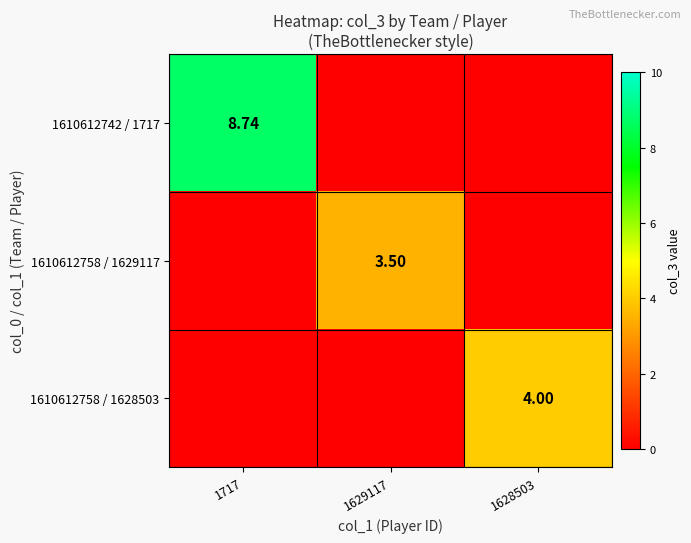

Rank the series at 1717 from highest to lowest value.

1610612742 / 1717, 1610612758 / 1629117, 1610612758 / 1628503